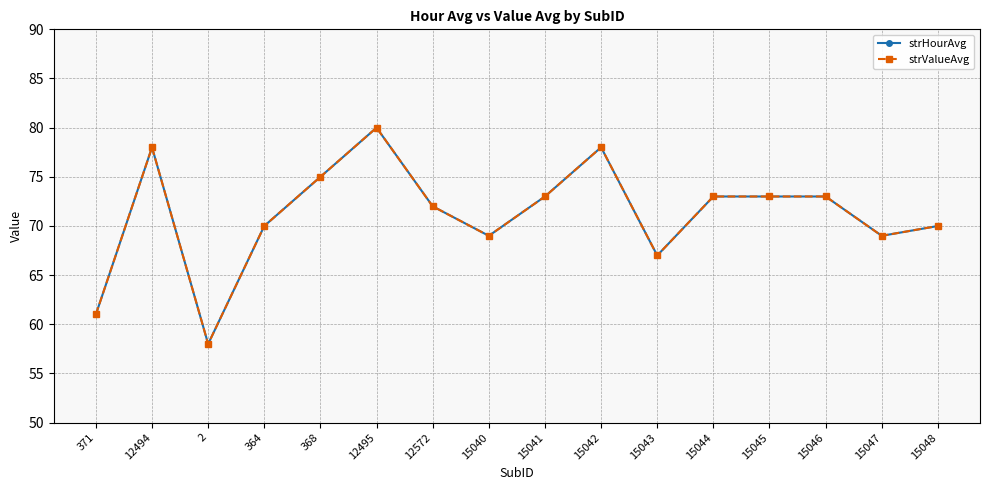

At which category does the chart reach its peak across all series?

12495